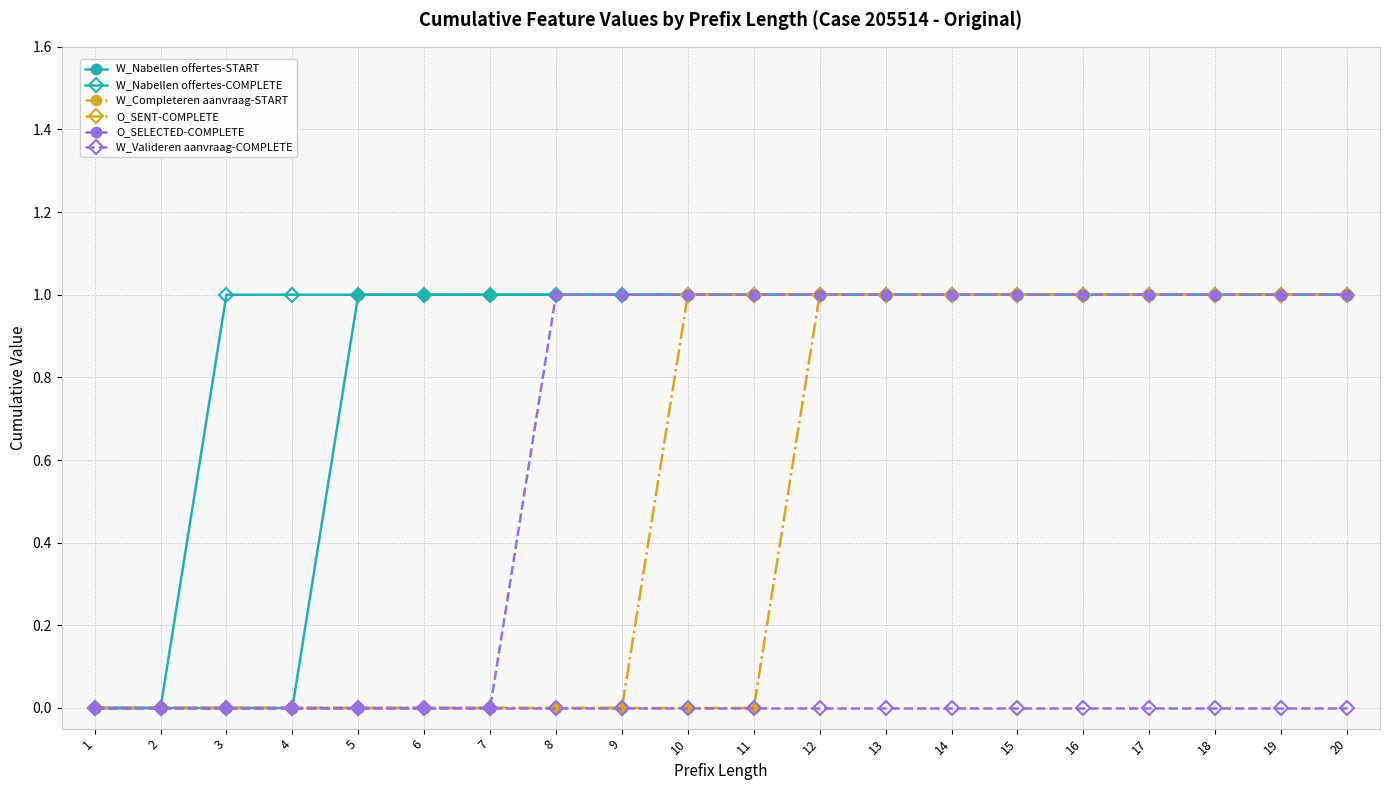

What is the value of the W_Nabellen offertes-COMPLETE point at the 10th from the left?

1